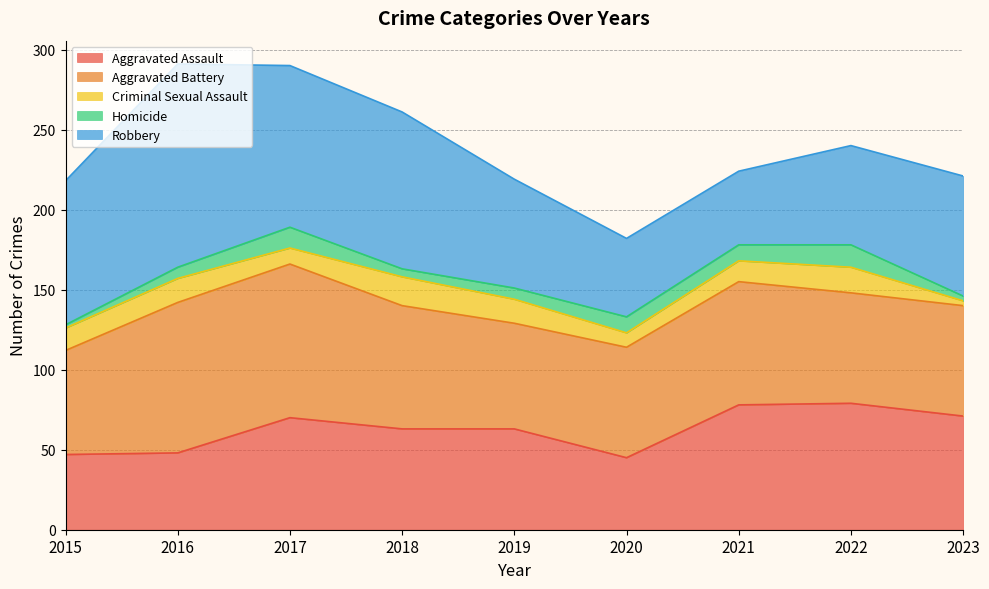

What is the smallest value displayed?

2